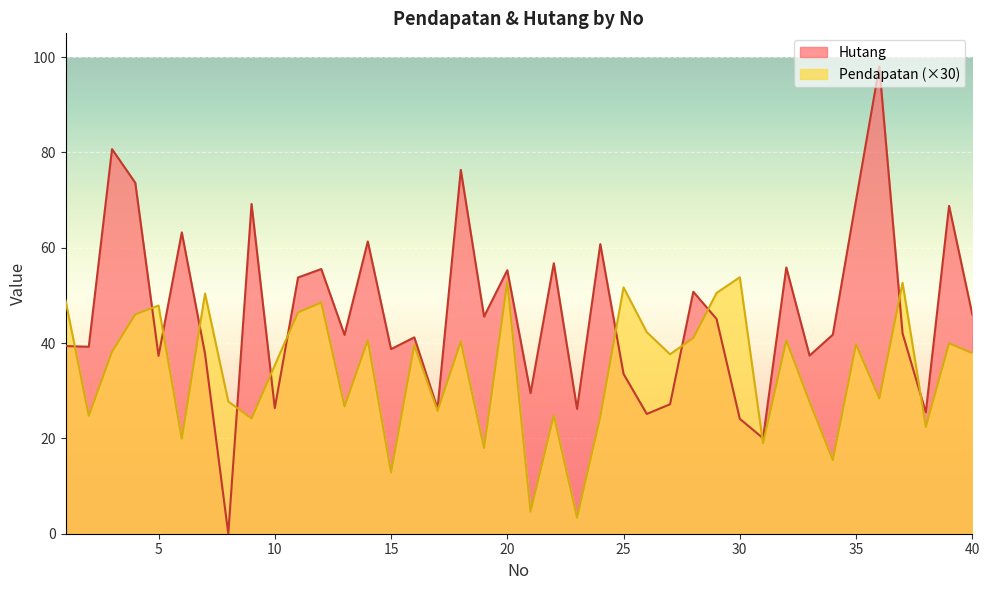

What is the sum of all Pendapatan values?

1373.2